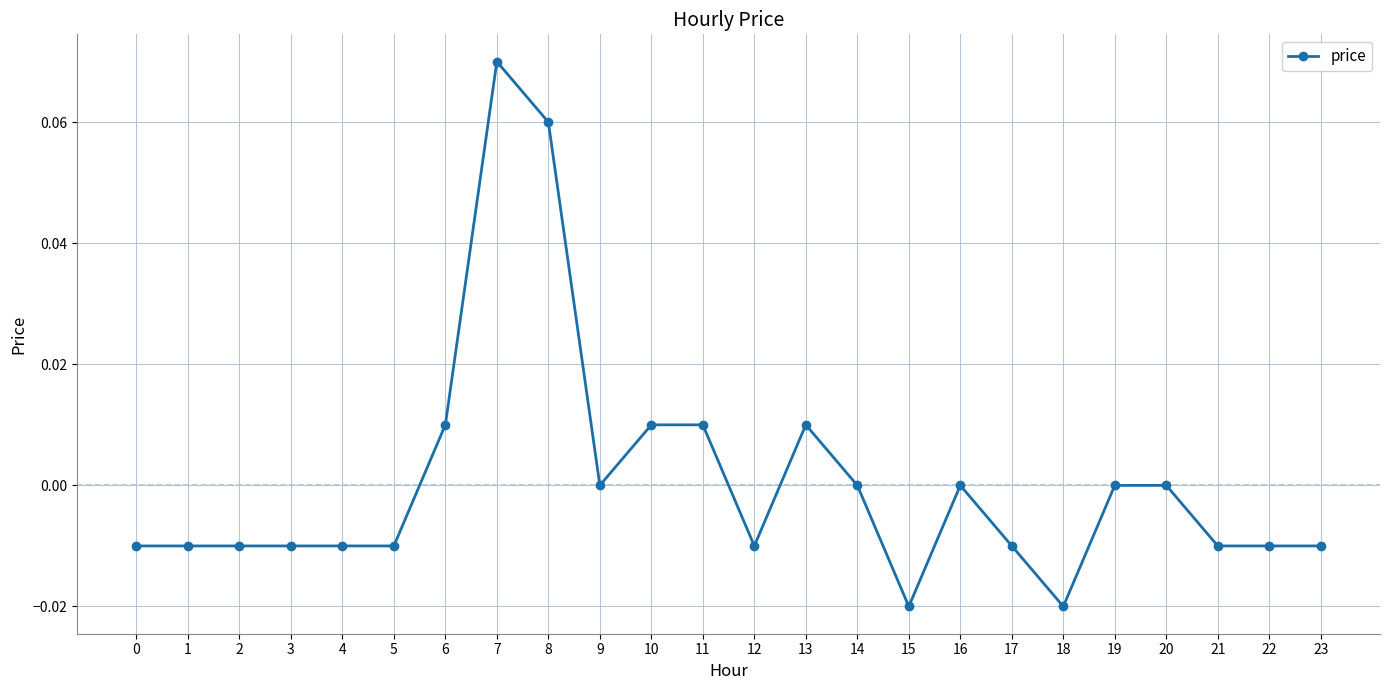

What is the change in value from 2 to 7?

+0.1